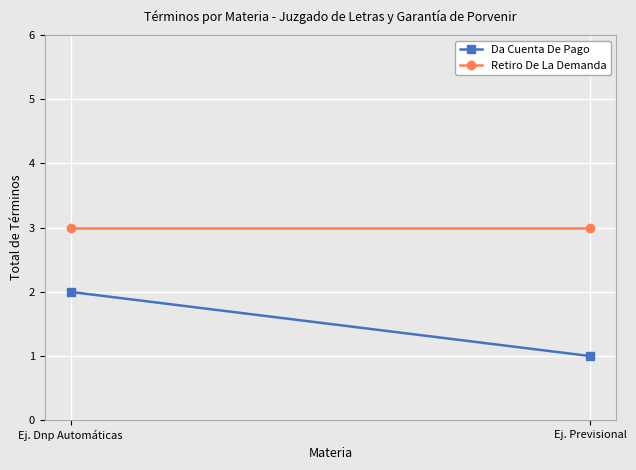

What is the label of the 1st point from the right?

Ej. Previsional